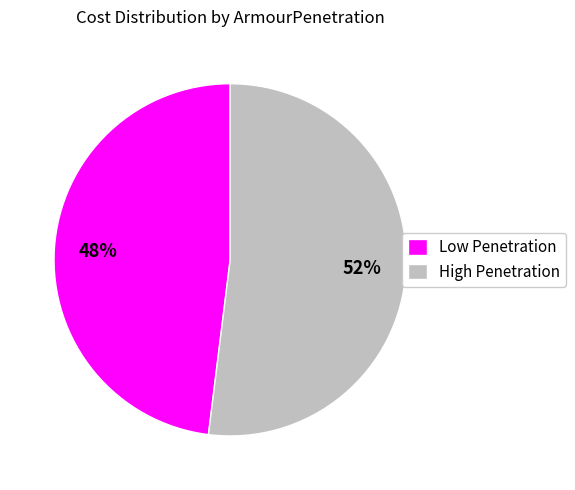

Rank the categories by value from lowest to highest.

Low Penetration, High Penetration